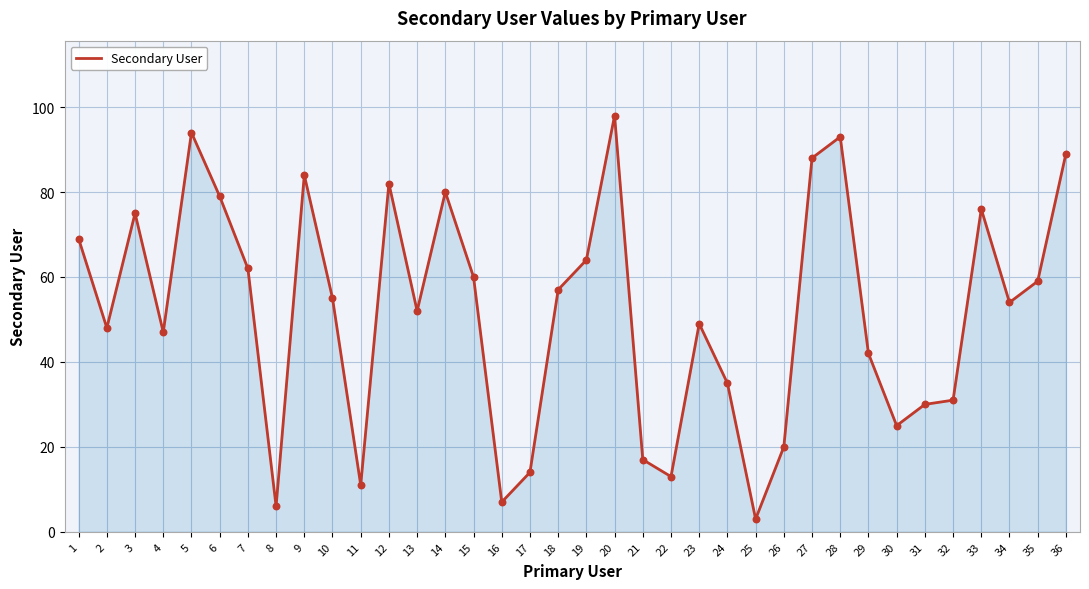

What is the ratio of the value at 27 to the value at 19?

1.4